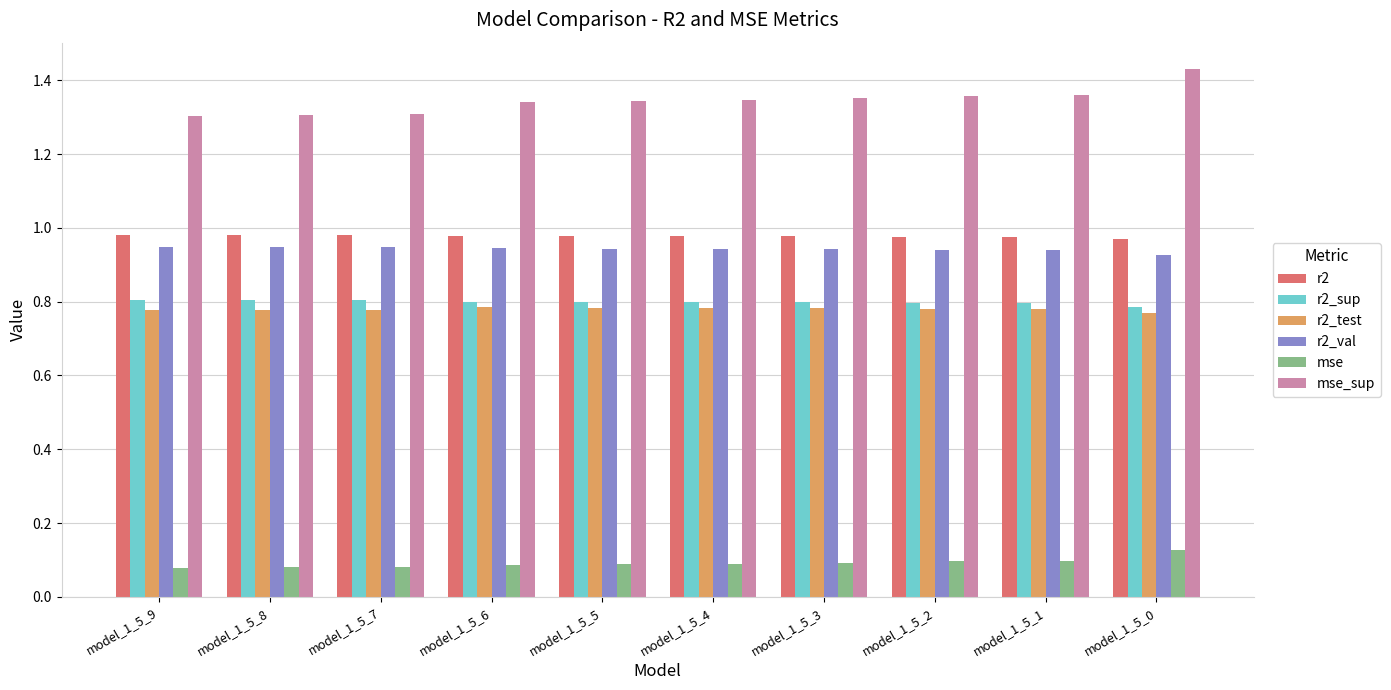

What is the total value across all series at model_1_5_3?

4.9